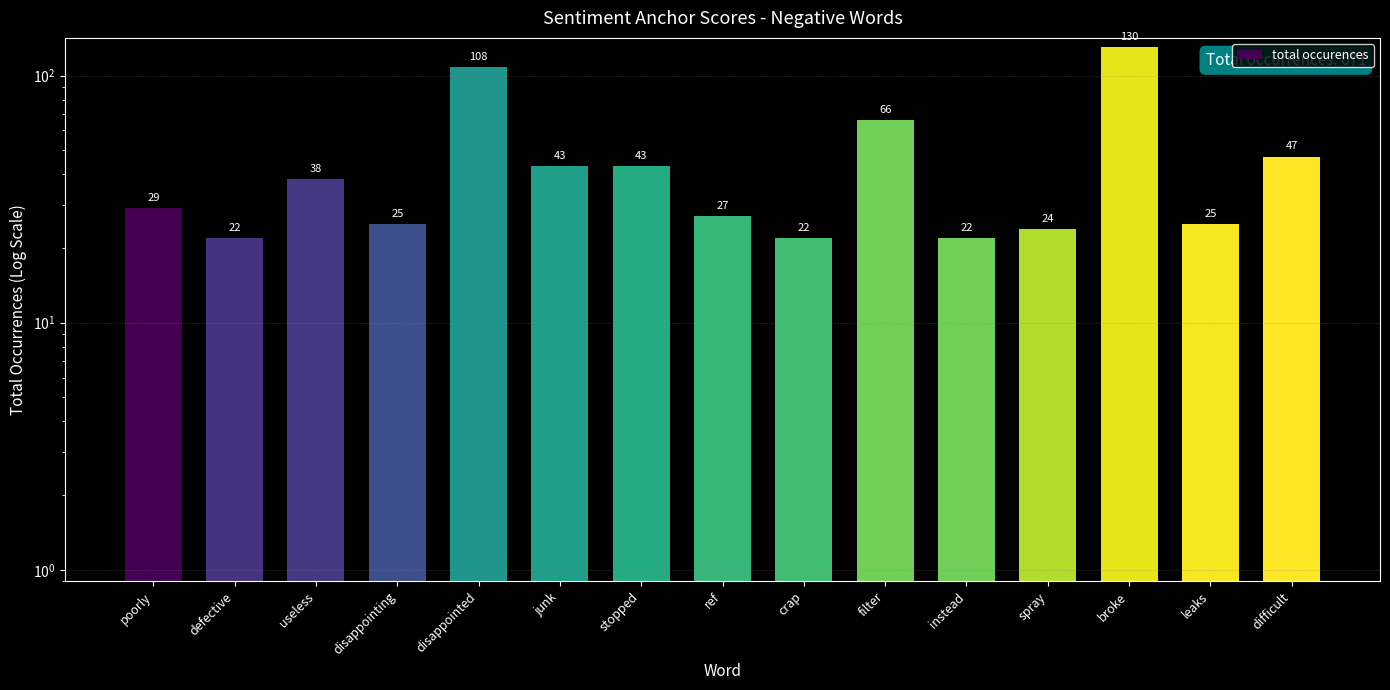

Reading right to left, what are all the values shown in this chart?

47	25	130	24	22	66	22	27	43	43	108	25	38	22	29